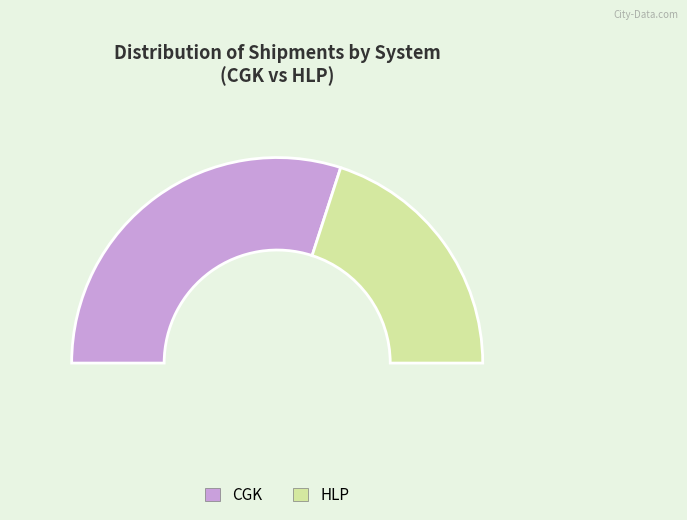

What percentage do CGK and HLP together represent?

100.0%